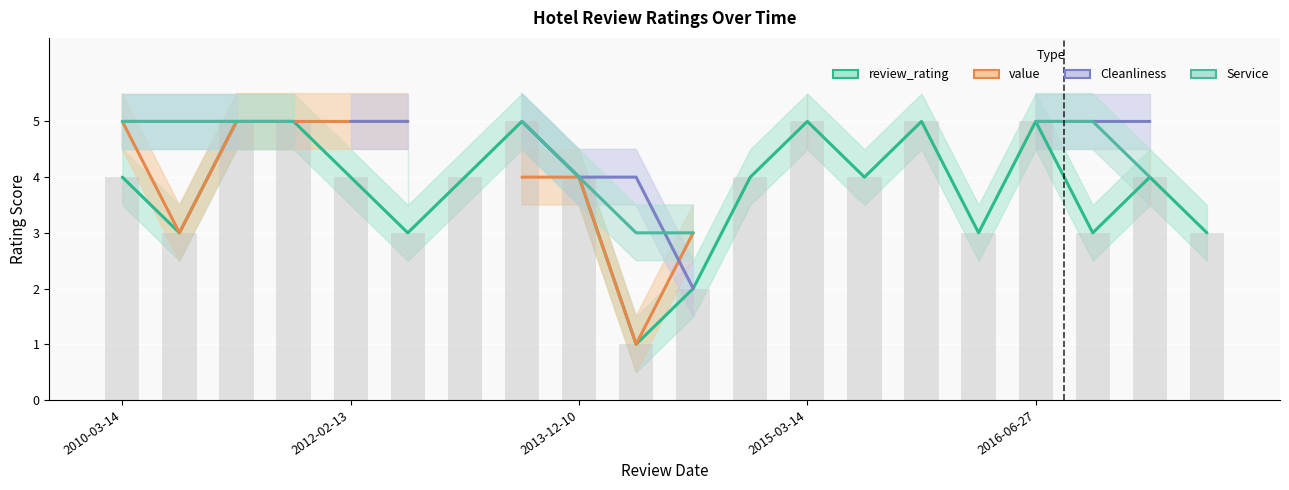

How many review_rating values are between 3 and 5?

18